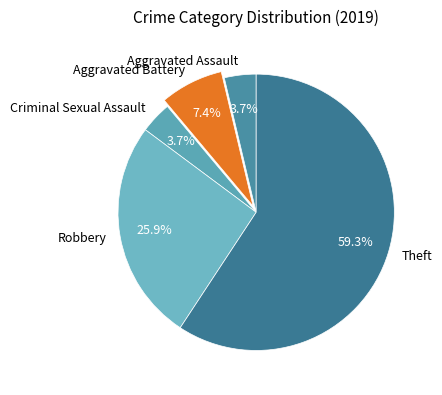

To the nearest percent, what portion does Criminal Sexual Assault represent?

4%